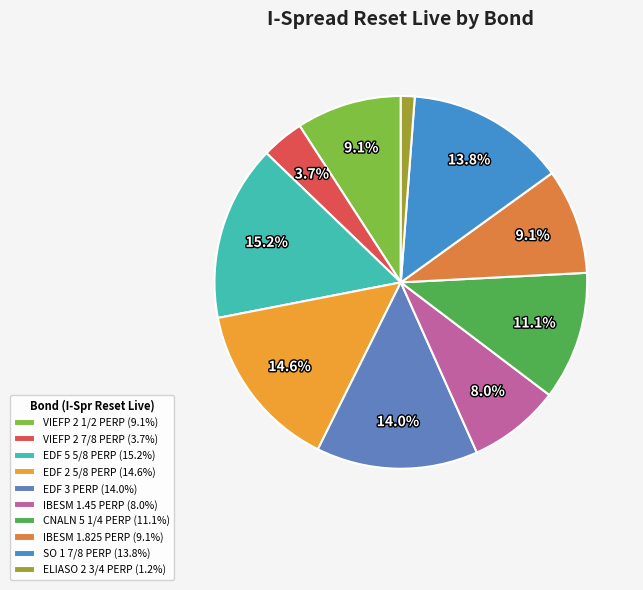

What is the smallest slice in the pie chart?

ELIASO 2 3/4 PERP